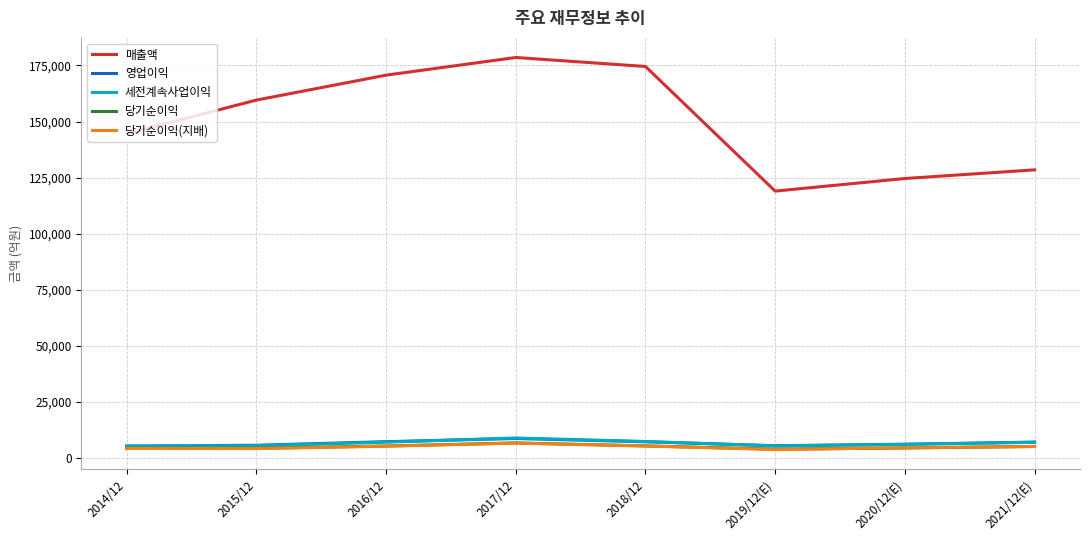

How many times do 세전계속사업이익 and 영업이익 cross each other?

3